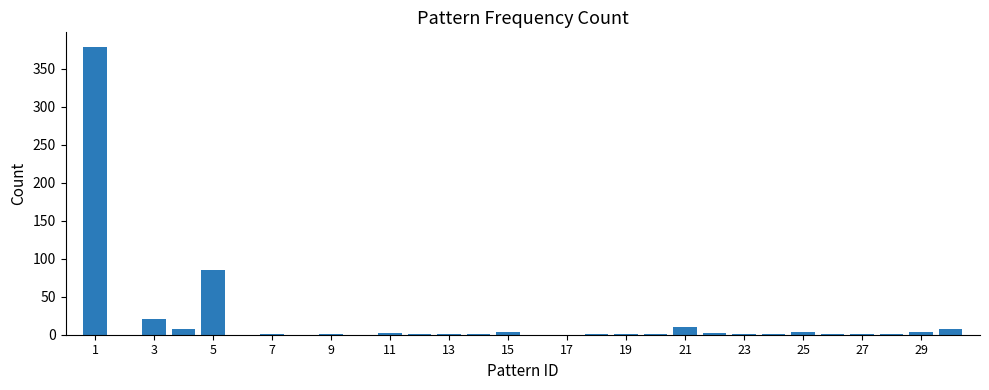

The value at 1 is 379. True or false?

True